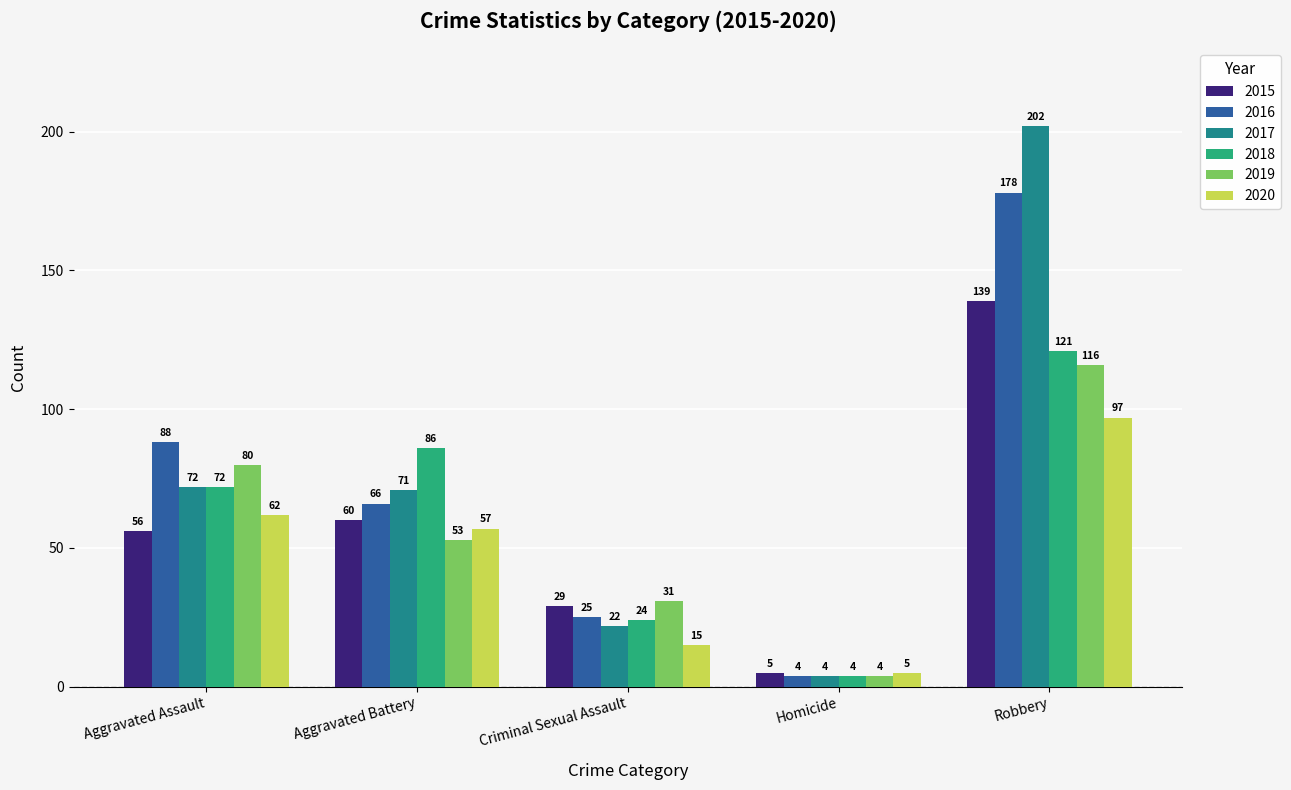

What is the approximate value of 2017 at Homicide?

4